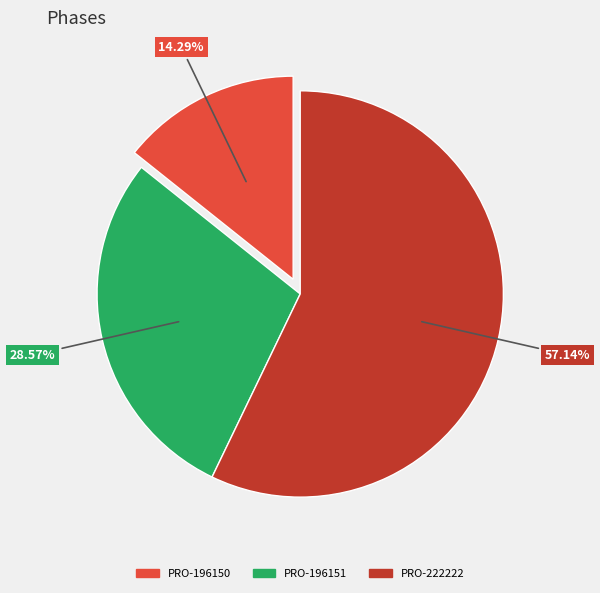

Do PRO-196150 and PRO-222222 together represent more than half of the pie?

Yes